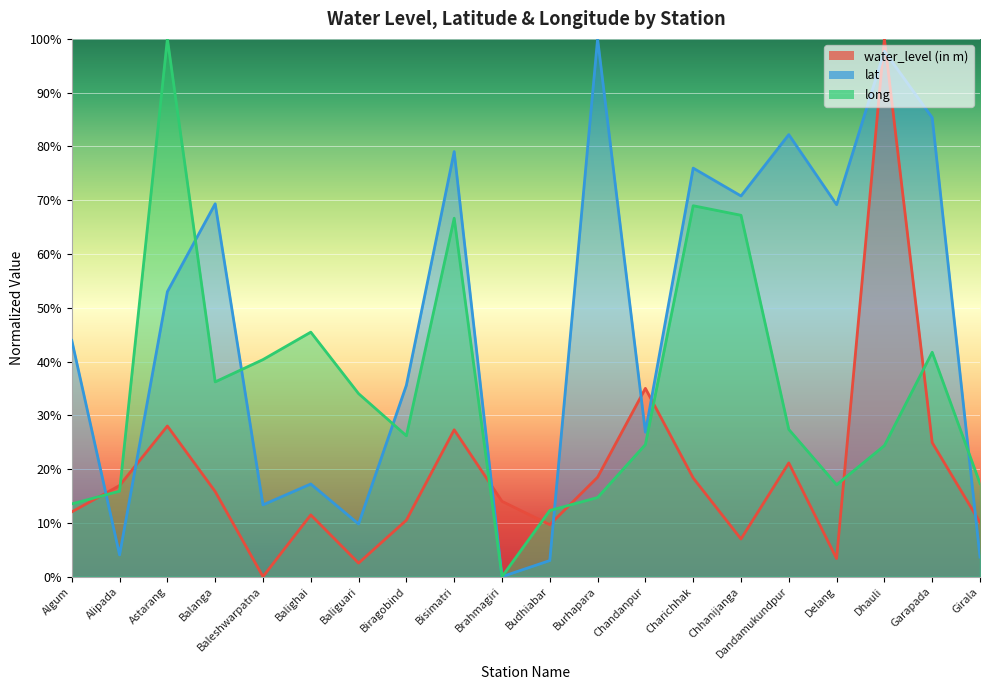

What is the highest value of the water_level (in m) series?

1.0